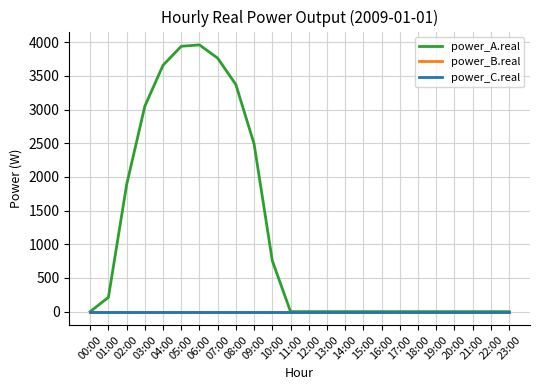

Is this an area chart (filled region under the line)?

No